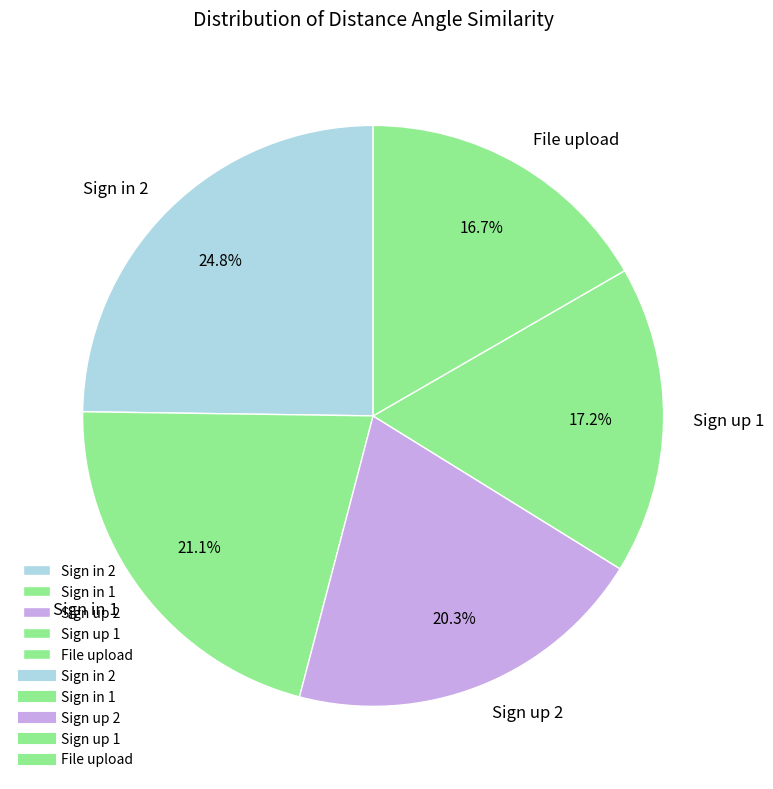

Does Sign in 1 represent more than half of the total?

No